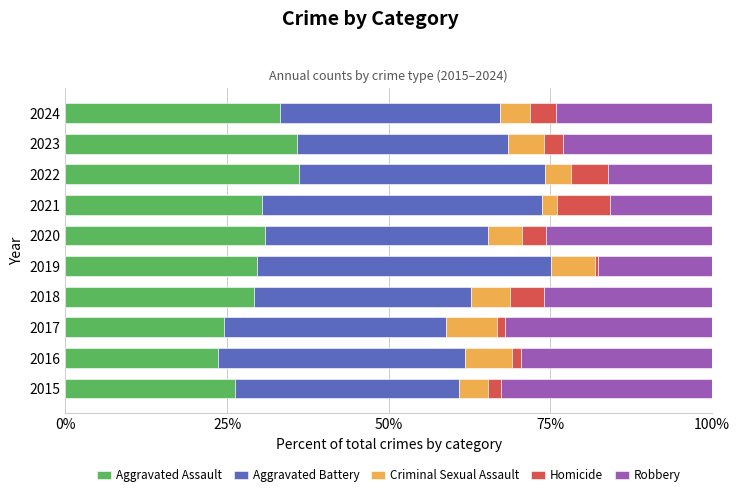

What is the minimum value for Aggravated Assault?

23.6